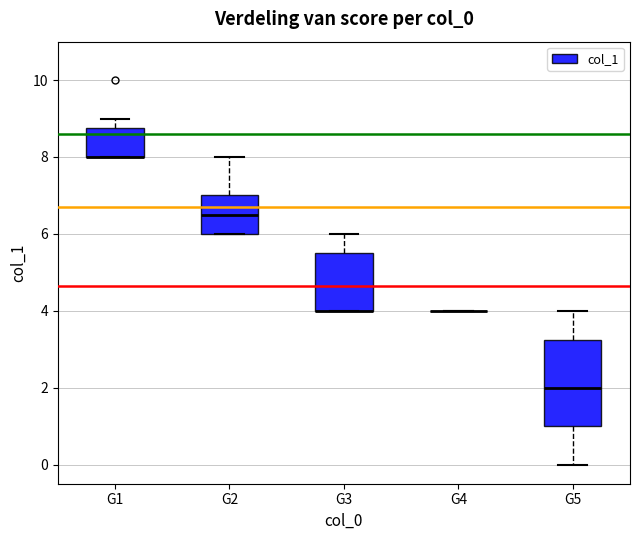

Which box is the tallest, from its lower edge to its upper edge?

G5